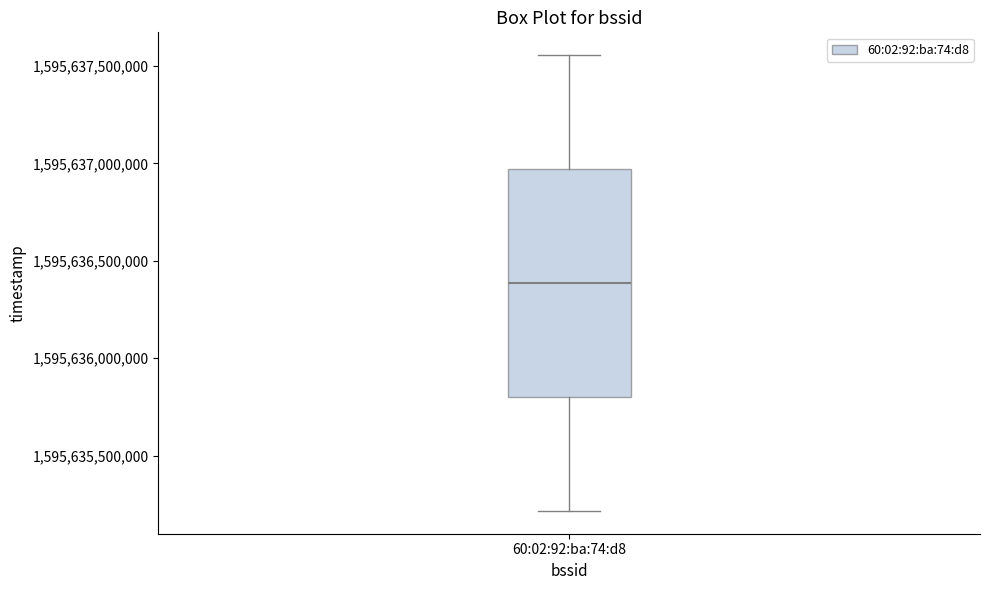

Where does the median line of the box for 60:02:92:ba:74:d8 sit on the y-axis? The values are not printed on the chart, so give them approximately, as read against the axis.

1595636400000